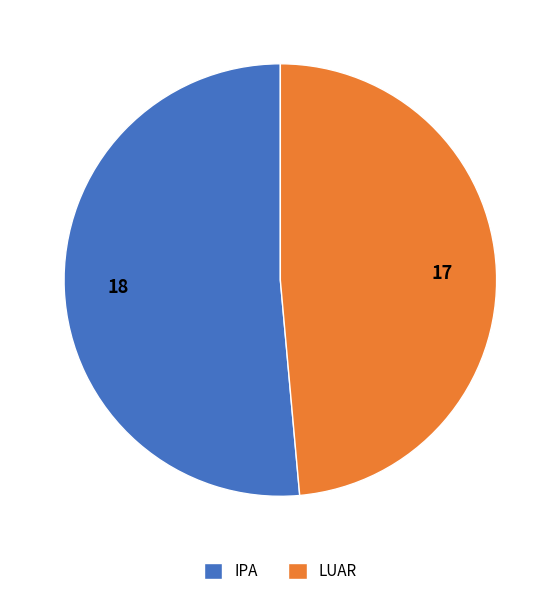

Which category has the smallest portion of the pie?

LUAR